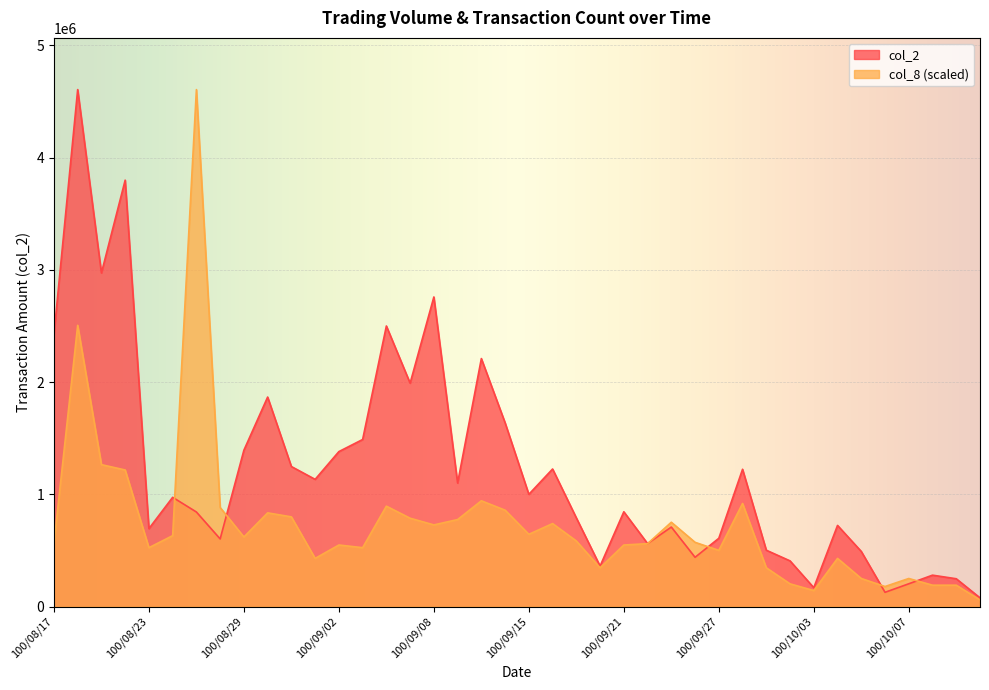

Which series has the widest spread of values?

col_8